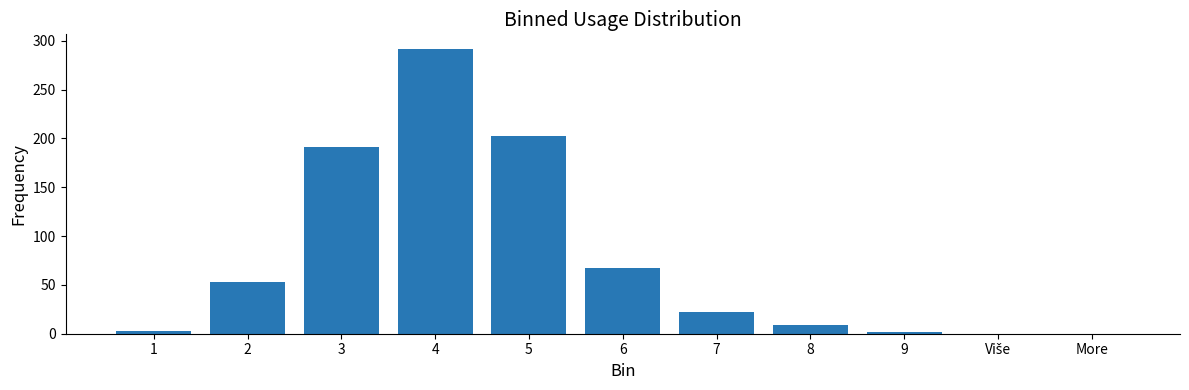

What is the greatest value displayed?

292